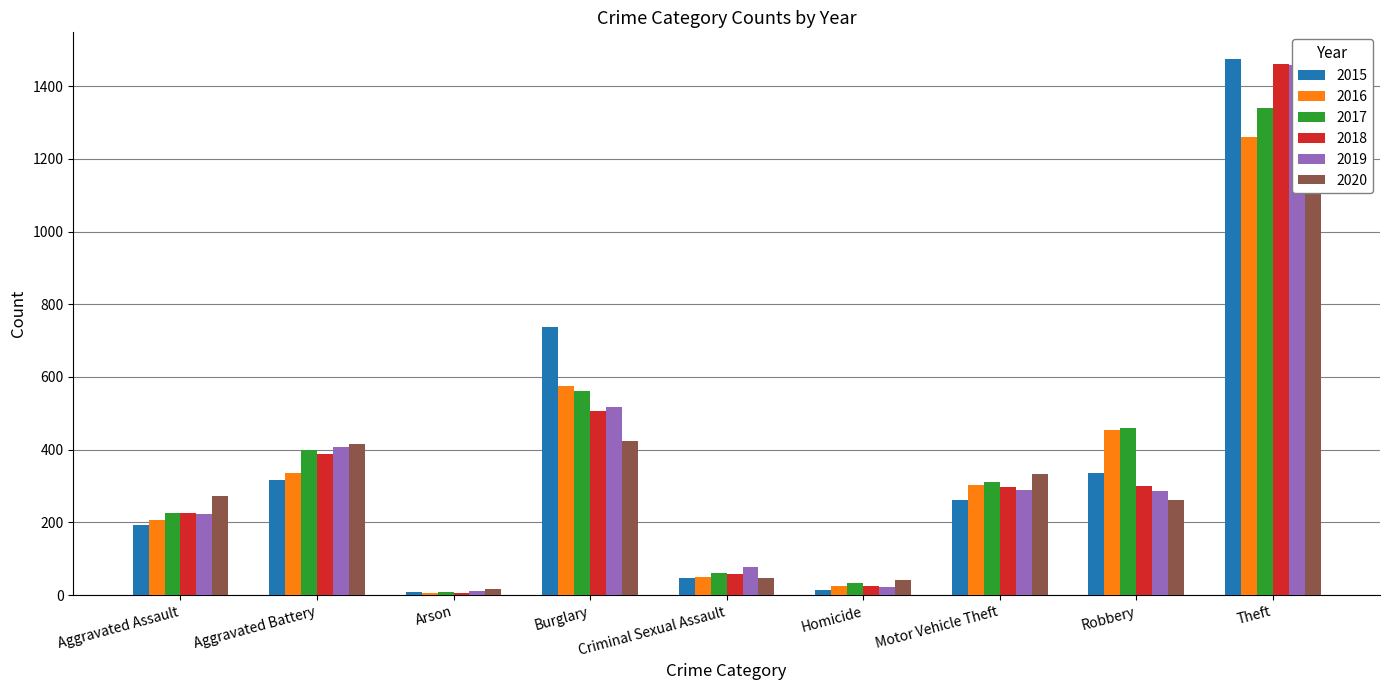

Where is 2018 nearest to the value 734?

Burglary